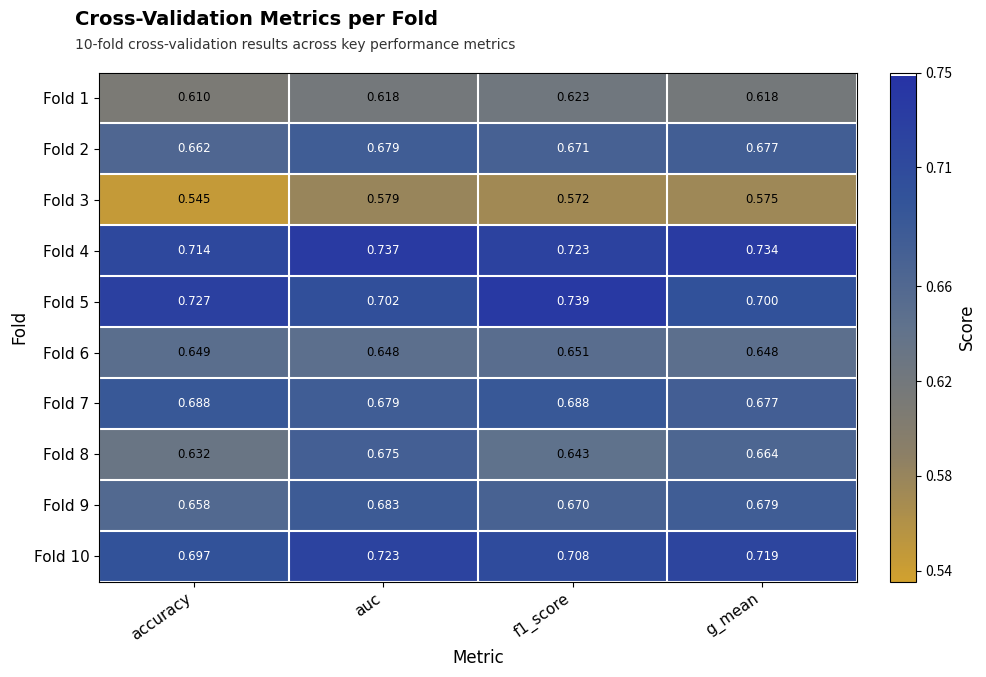

What is the total value across all series at g_mean?

6.7